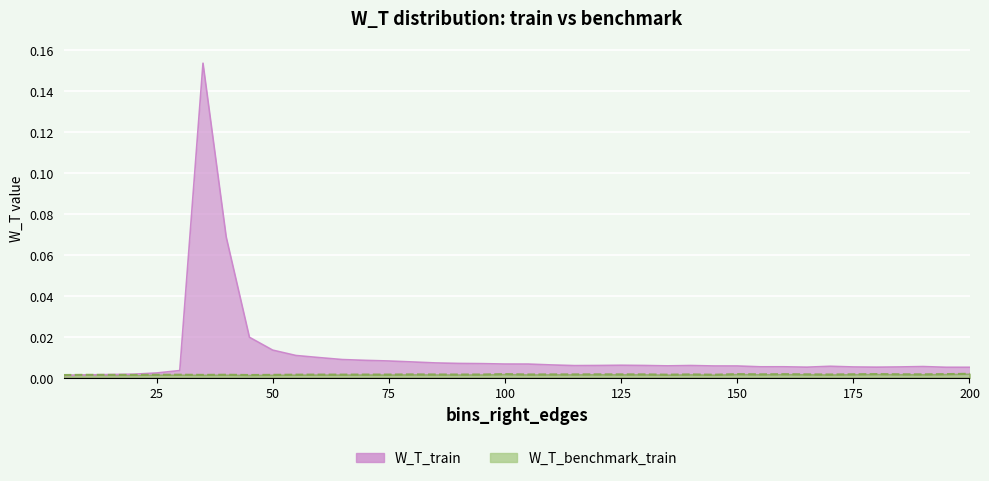

What is the difference between the maximum and minimum values in the W_T_train series?

0.2